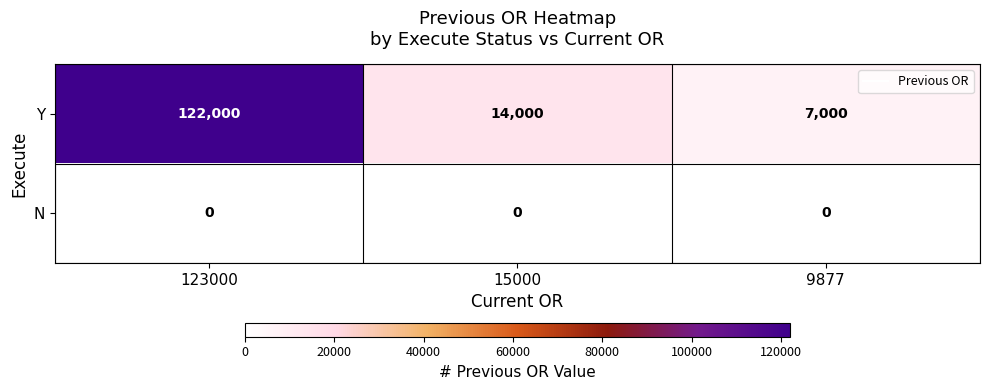

At which category does the chart reach its peak across all series?

123000